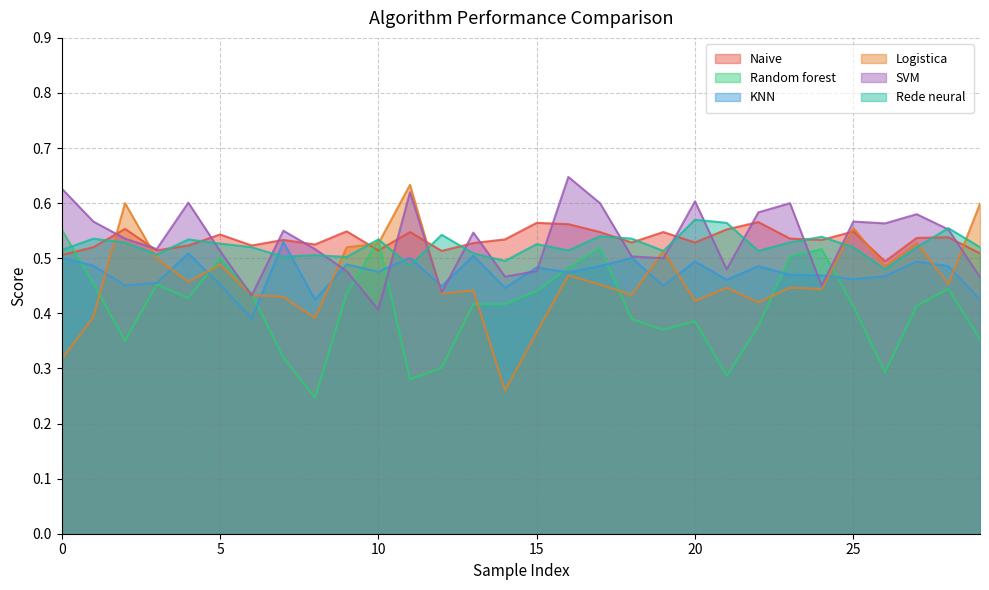

At how many categories does at least one series exceed 0?

30